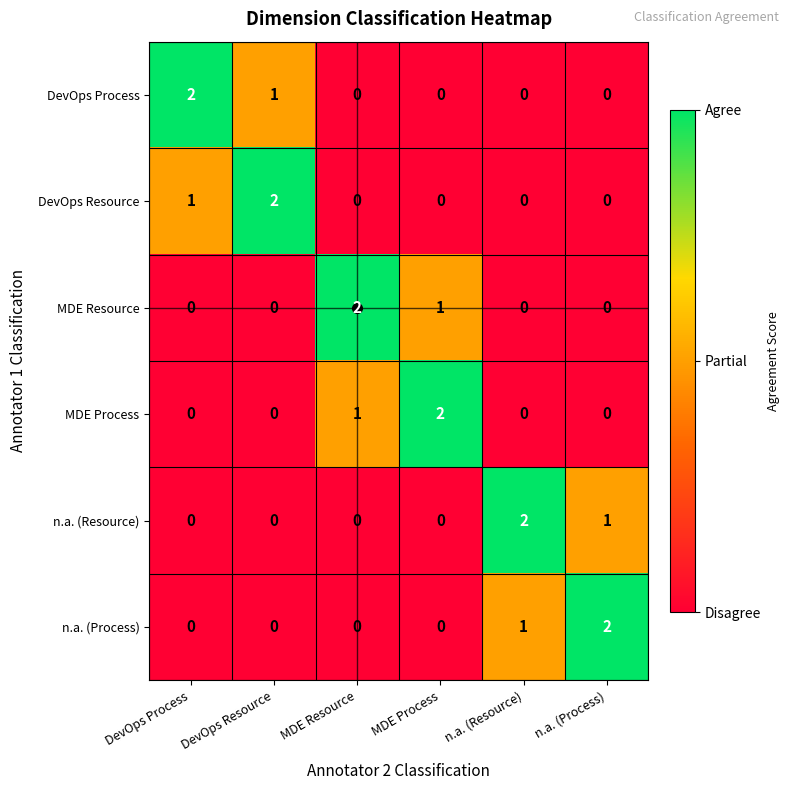

What is the spread (max minus min) of values at MDE Resource?

2